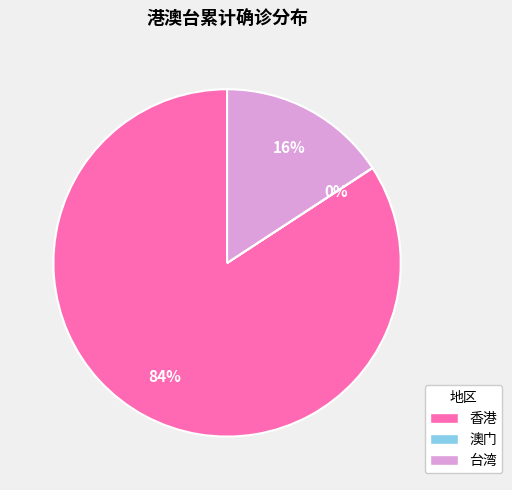

What is the largest slice in the pie chart?

香港